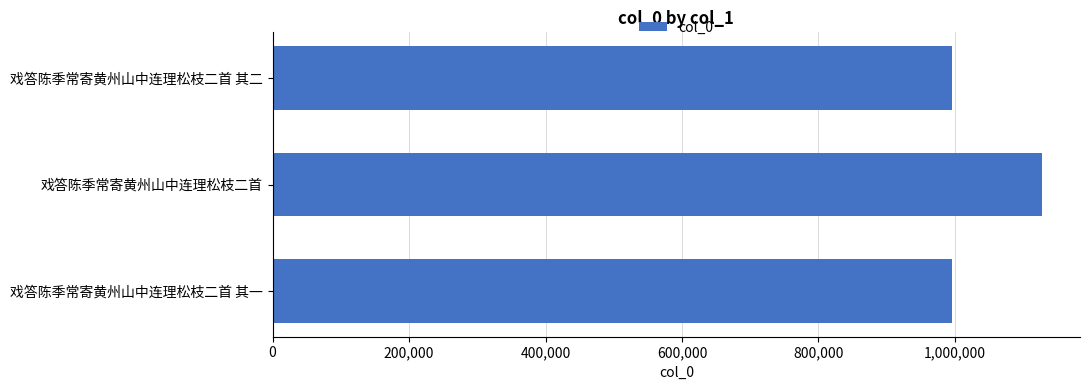

What is the sum of the values at 戏答陈季常寄黄州山中连理松枝二首 其二 and 戏答陈季常寄黄州山中连理松枝二首 其一?

1990943